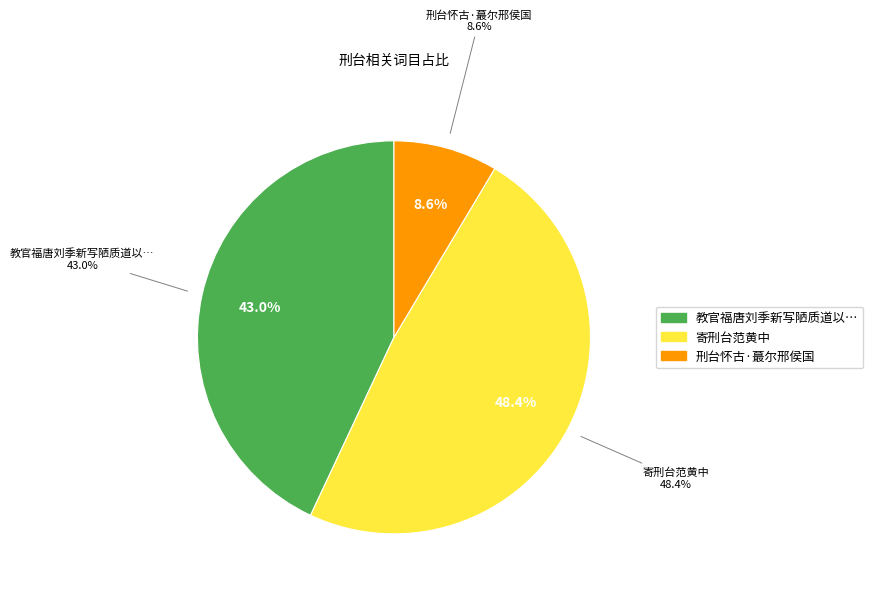

To the nearest percent, what percentage of the pie is 教官福唐刘季新写陋质道以羽客索赞还乡福乃提刑台治仆尝出使陛辞而留情见乎词?

43%